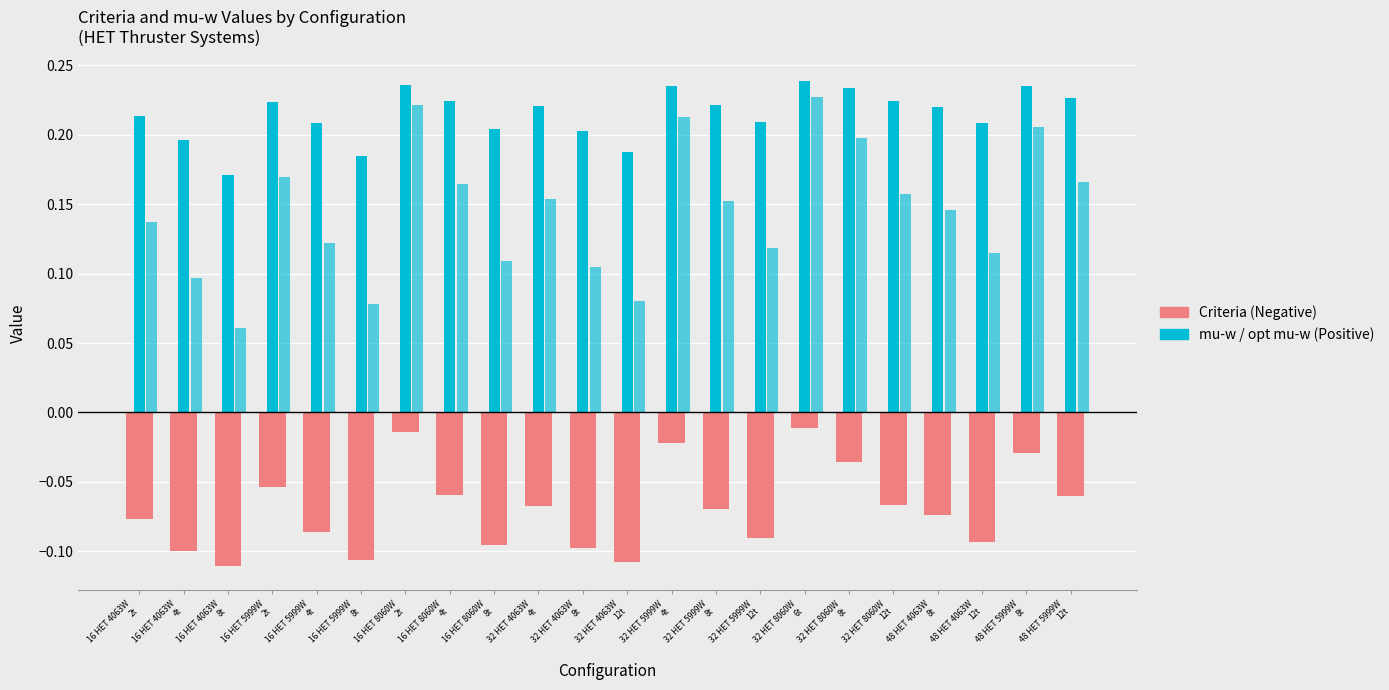

Does the chart contain stacked bars?

No